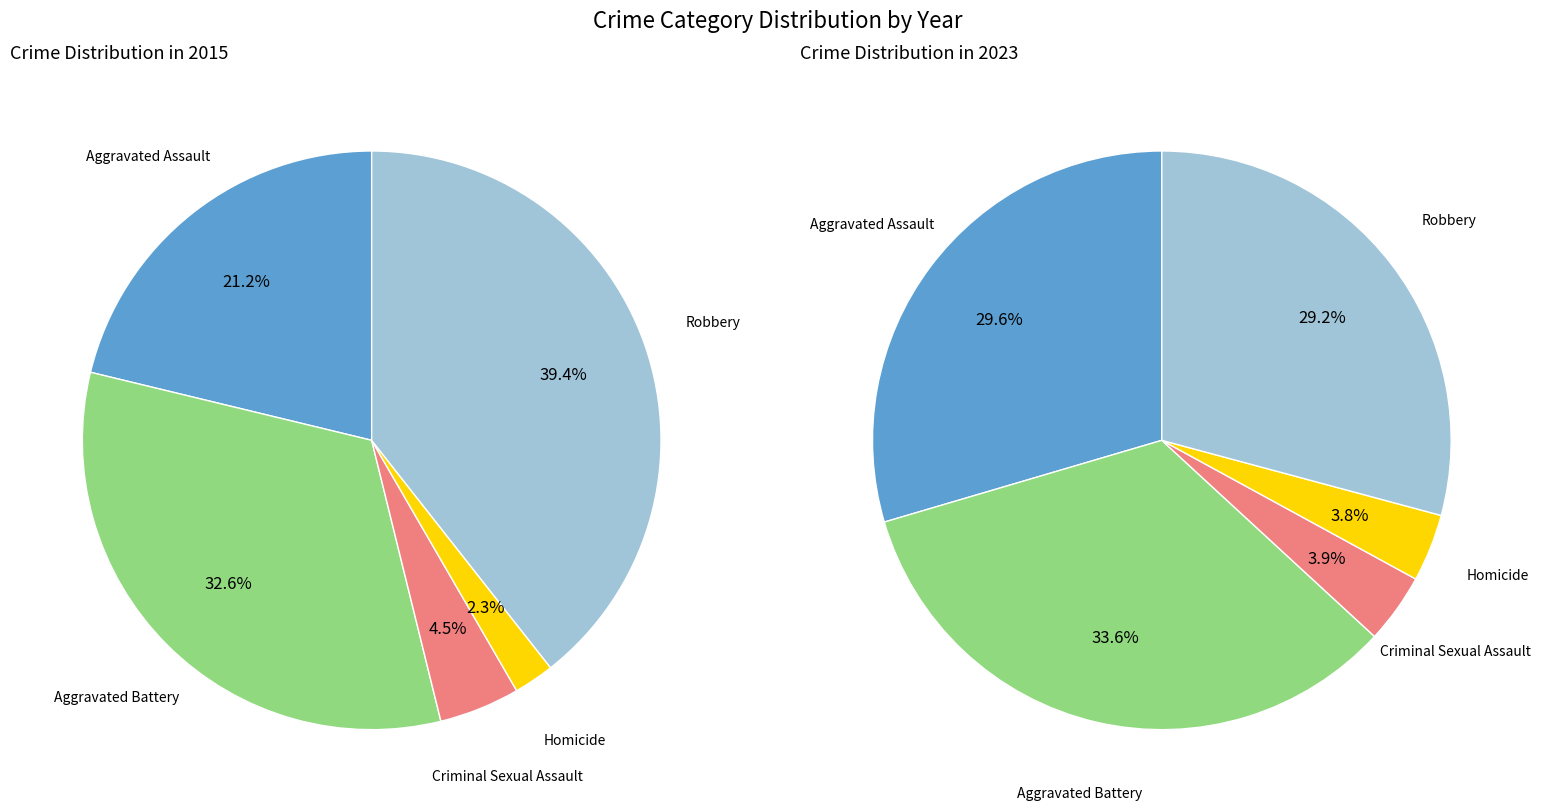

Does any single category account for the majority?

No